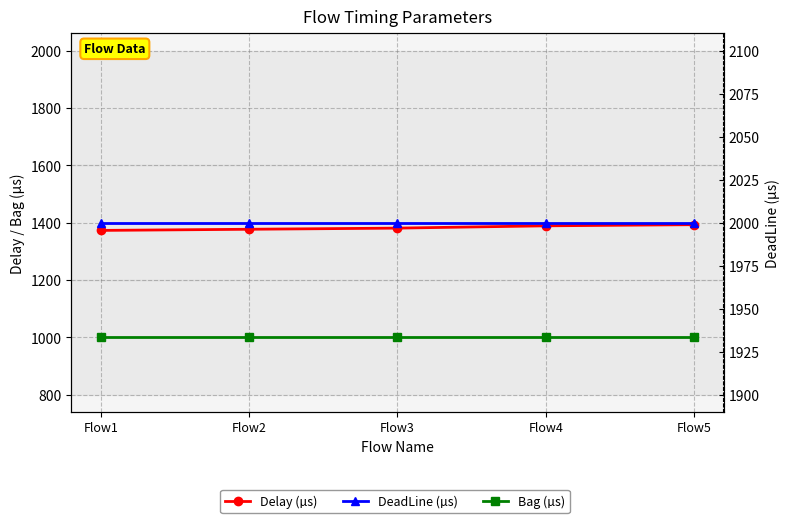

True or false: Delay (µs) has more than 2 interior local peaks.

False